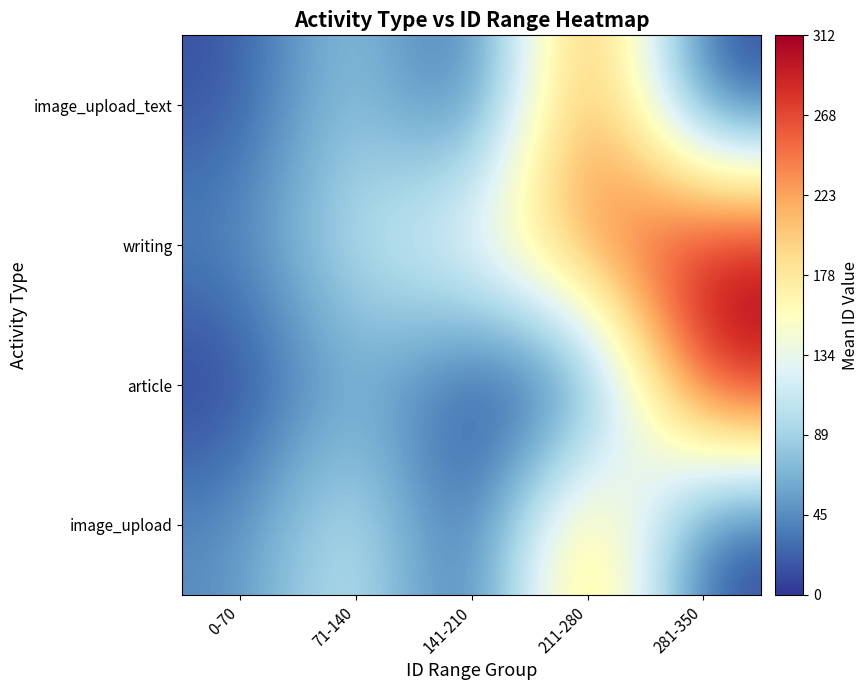

Which series has the largest total across all categories?

writing